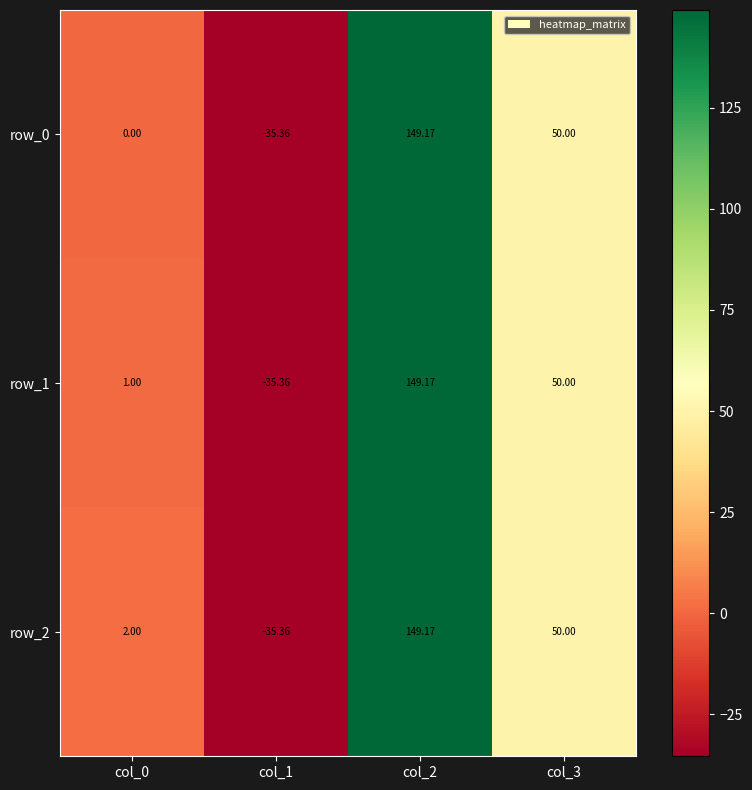

The row_2 series shows 264.9 at col_2. True or false?

False